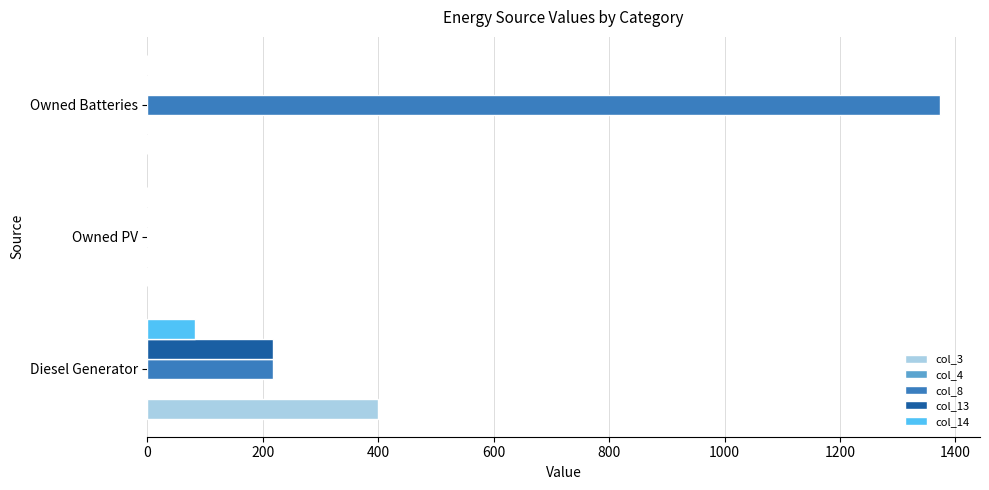

Is it true that col_14 equals 0 at Owned Batteries?

True